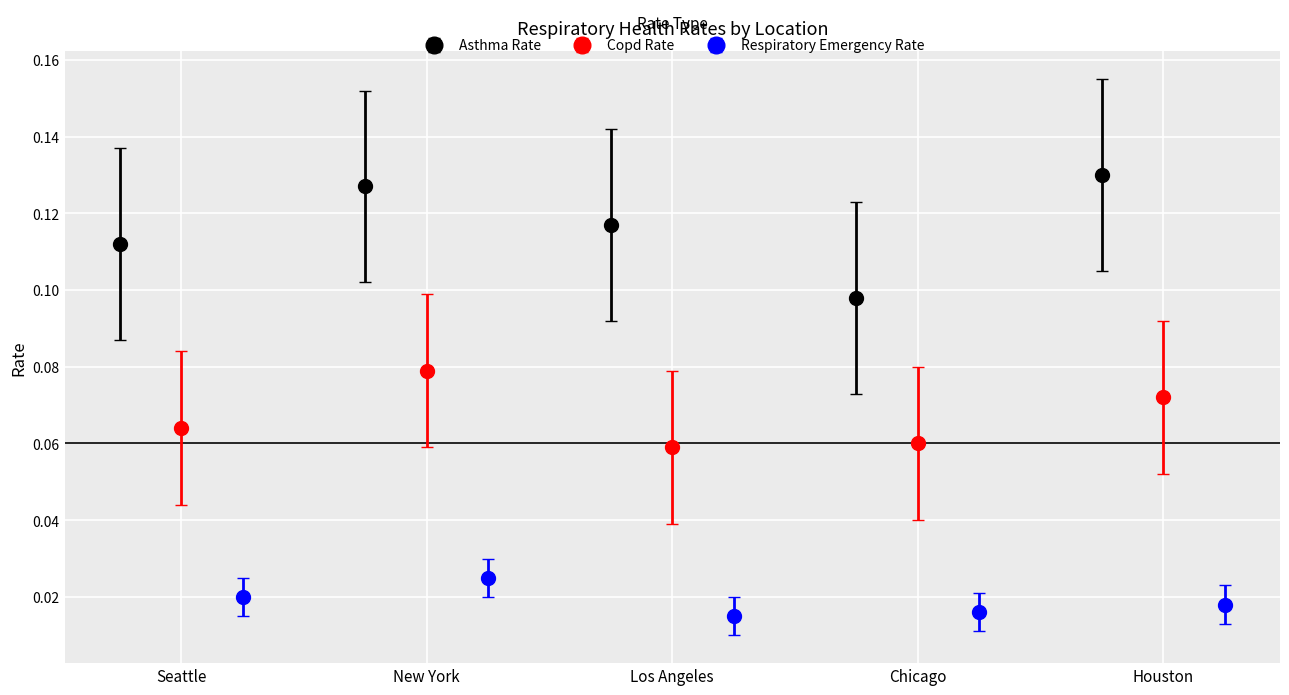

List the series in order of their overall mean, highest first.

asthma_rate, copd_rate, respiratory_emergency_rate